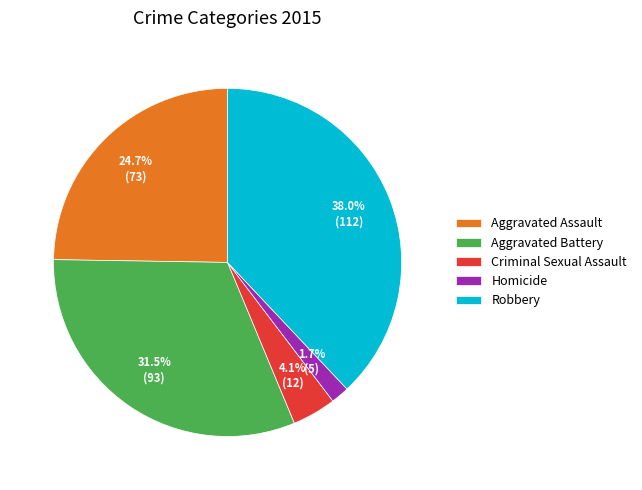

Rank the categories by value from lowest to highest.

Homicide, Criminal Sexual Assault, Aggravated Assault, Aggravated Battery, Robbery